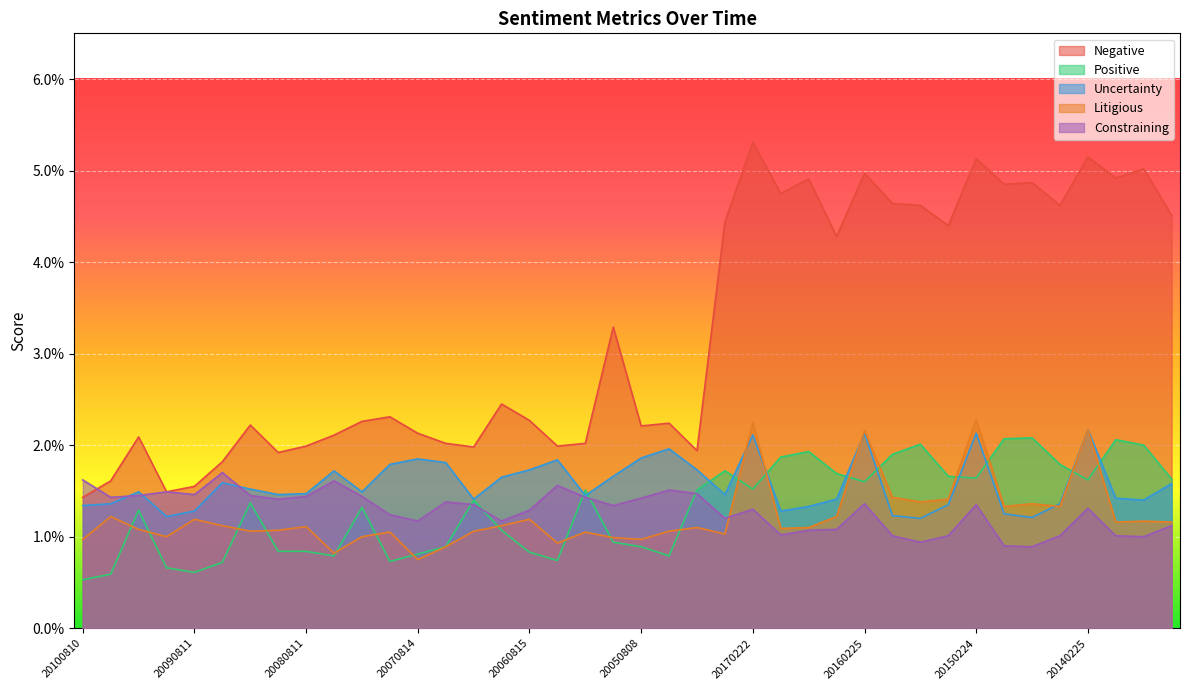

What are all the series names shown in the legend?

Negative, Positive, Uncertainty, Litigious, Constraining